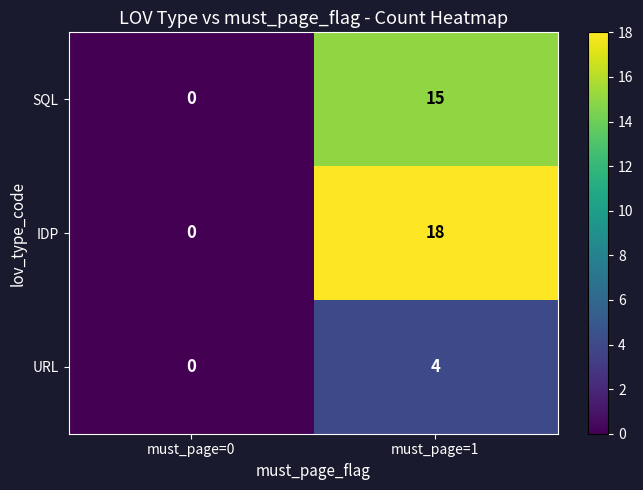

True or false: SQL has a value of -7 at must_page=0.

False